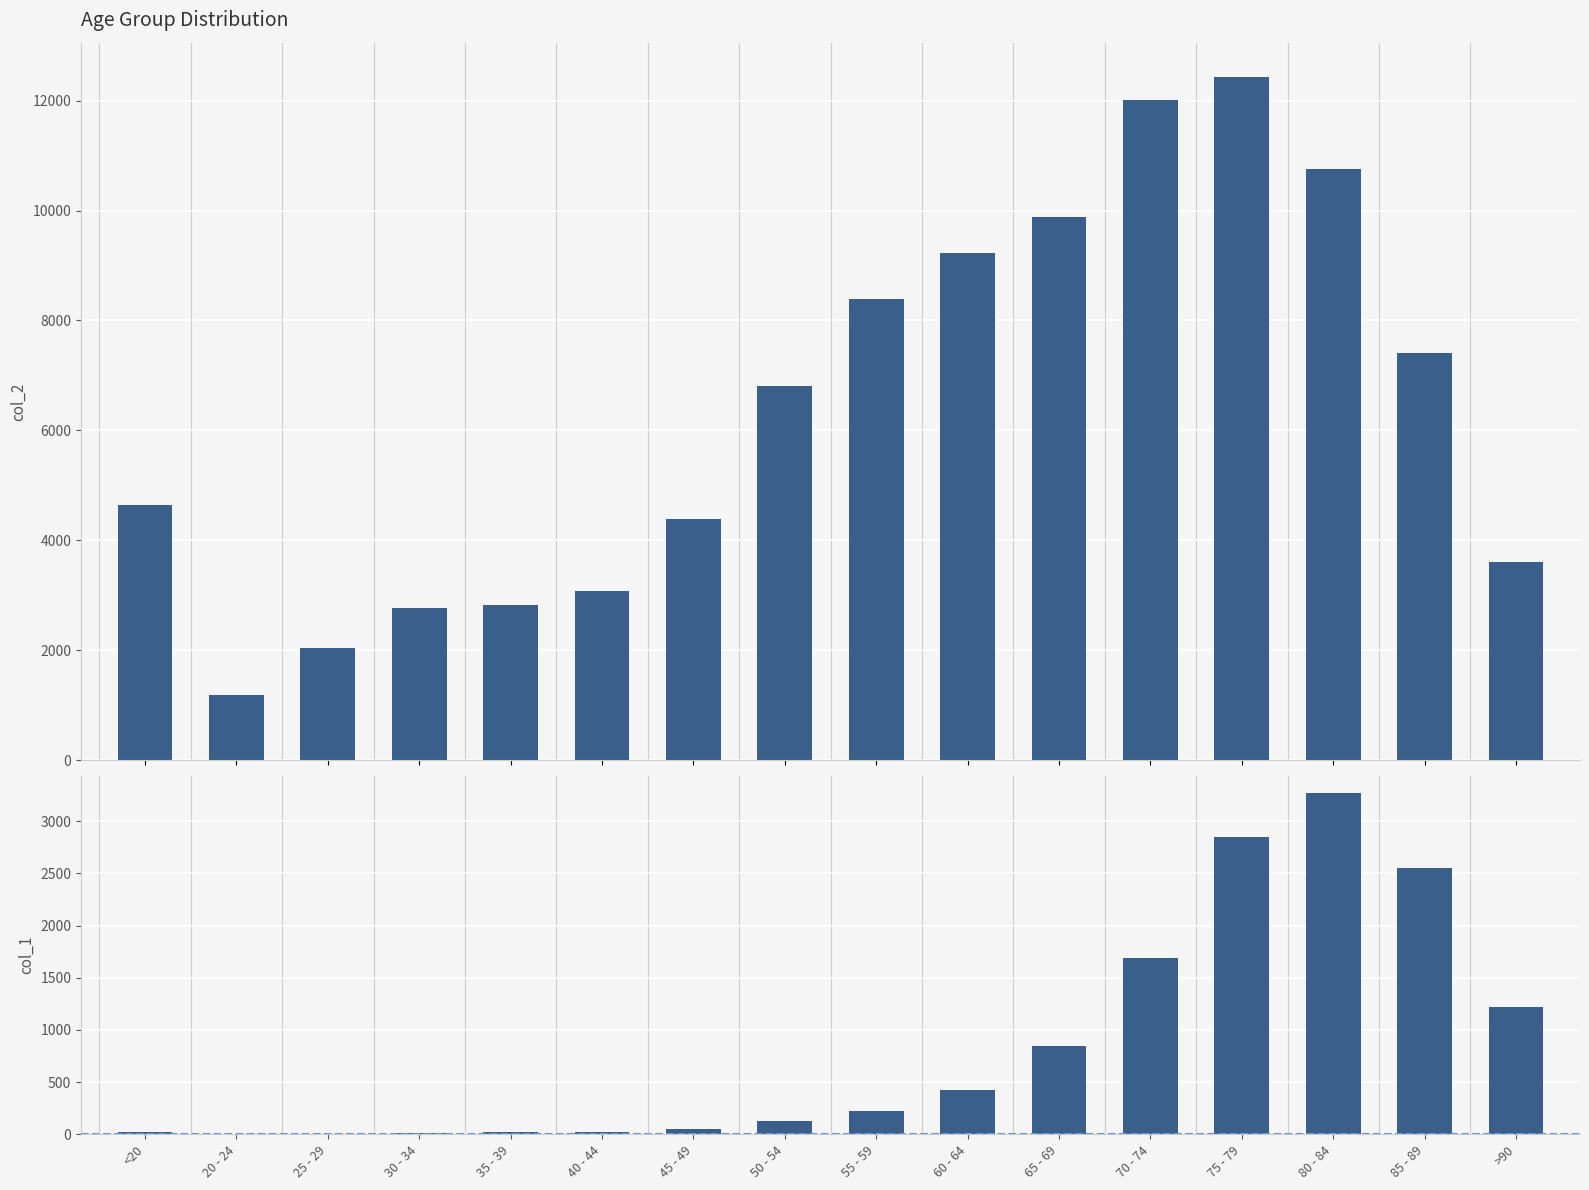

What is the spread (max minus min) of values at >90?

2380